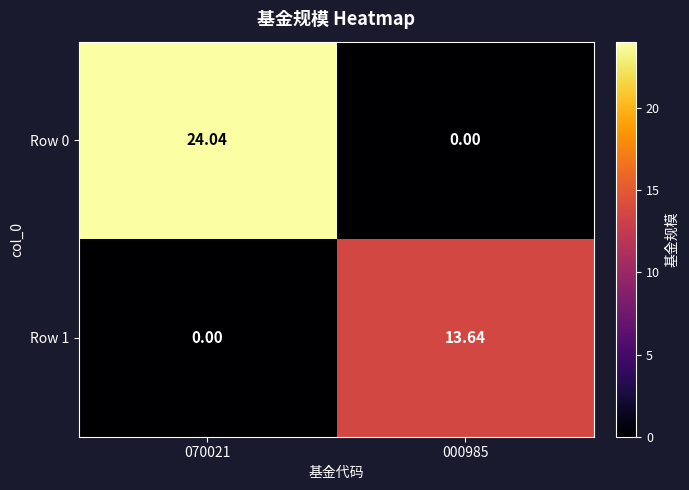

Is the value of Row 0 at 000985 greater than the value of Row 1 at 000985?

No